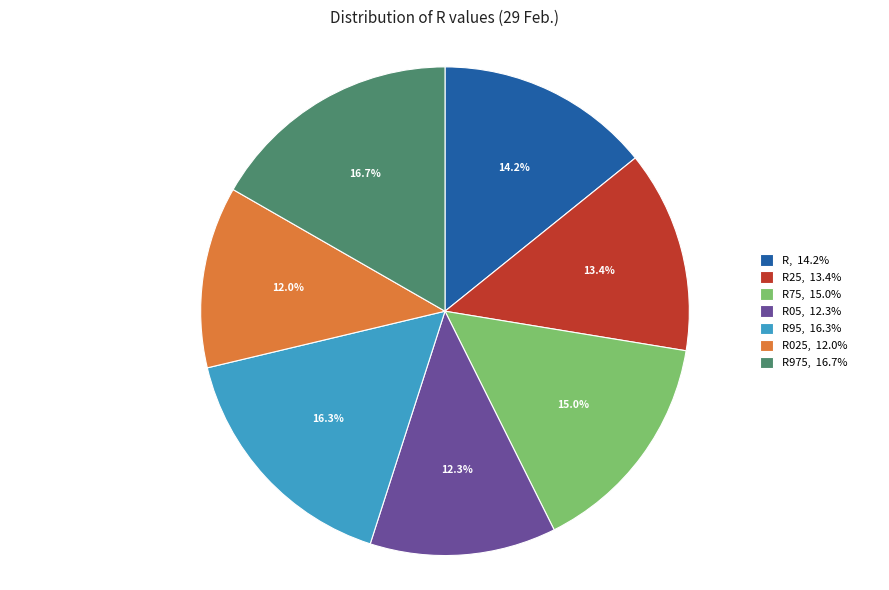

Does R05, 12.3% represent more than half of the total?

No